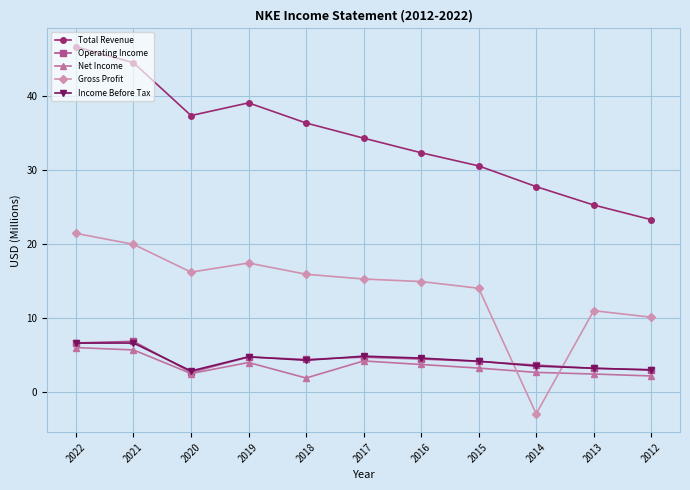

What is the difference between the maximum and second lowest values in the Total Revenue series?

21.4